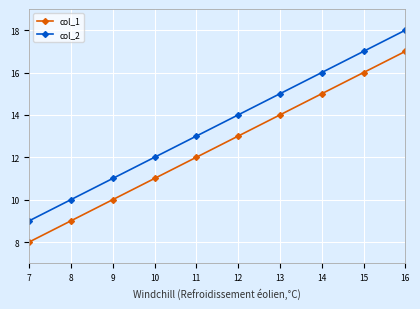

Is it true that col_2 equals 5 at 9?

False